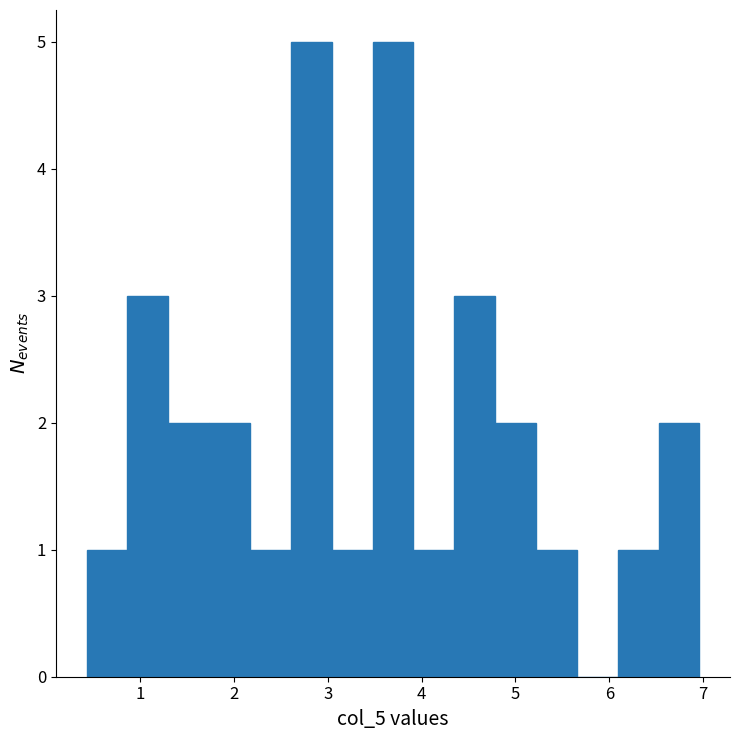

Reading left to right, transcribe this chart: for each bar, give the range it covers on the x-axis and its height. Neither the bar edges nor the heights are printed on the chart, so give them approximately, as read against the axes.

0.4 to 0.9: 1
0.9 to 1.3: 3
1.3 to 1.7: 2
1.7 to 2.2: 2
2.2 to 2.6: 1
2.6 to 3.0: 5
3.0 to 3.5: 1
3.5 to 3.9: 5
3.9 to 4.3: 1
4.3 to 4.8: 3
4.8 to 5.2: 2
5.2 to 5.7: 1
5.7 to 6.1: 0
6.1 to 6.5: 1
6.5 to 7.0: 2